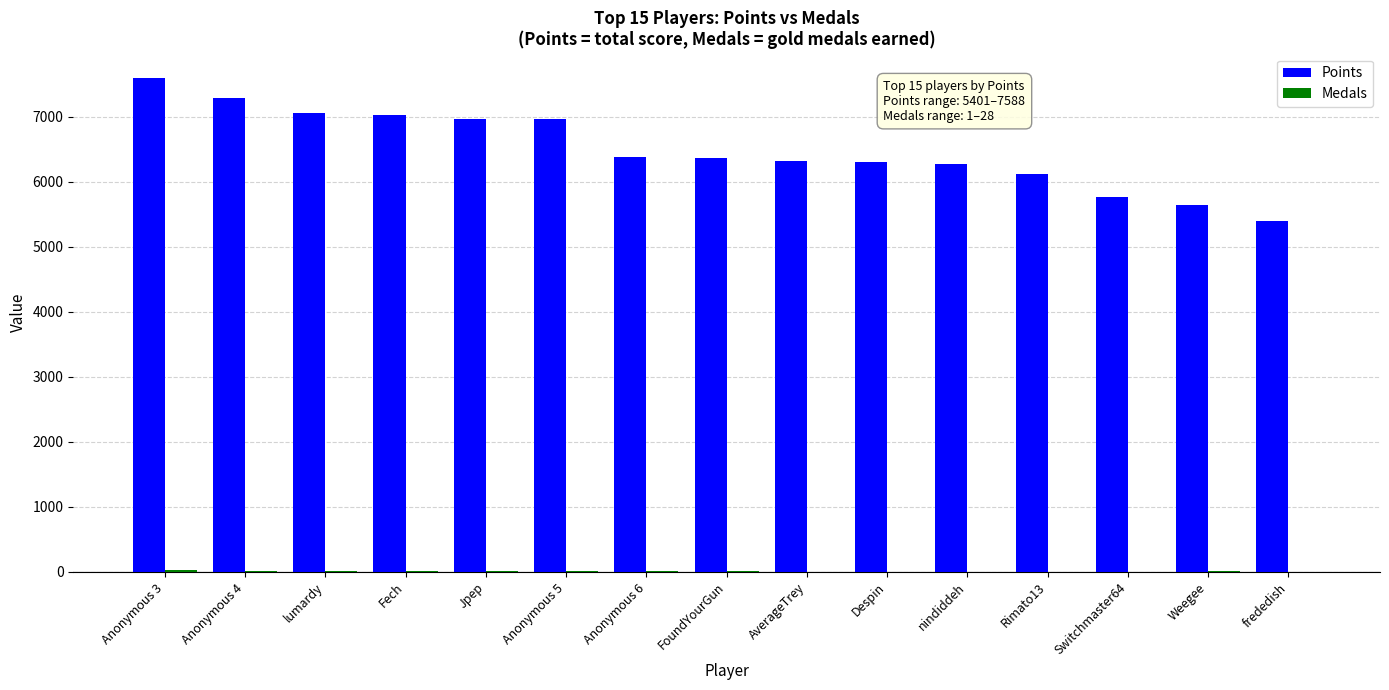

True or false: Points has a value of 10388 at Fech.

False